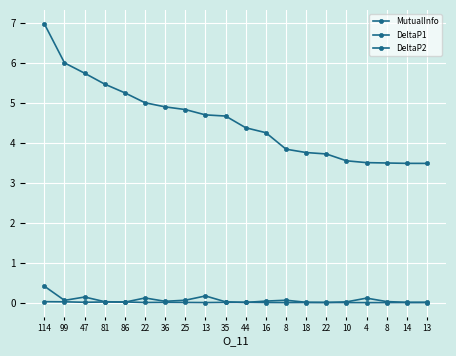

Which series changed the most between 4 and 13?

DeltaP1